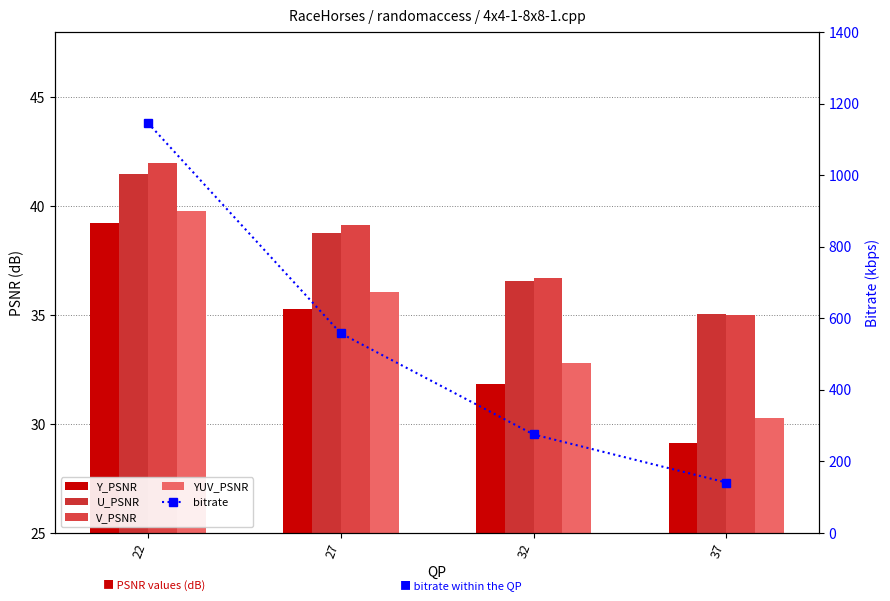

Reading right to left, what are all the values shown in this chart?

Y_PSNR: 37=29.1	32=31.9	27=35.3	22=39.2
U_PSNR: 37=35.1	32=36.6	27=38.8	22=41.5
V_PSNR: 37=35.0	32=36.7	27=39.1	22=42.0
YUV_PSNR: 37=30.3	32=32.8	27=36.0	22=39.8
bitrate: 37=141.0	32=275.4	27=558.0	22=1146.1